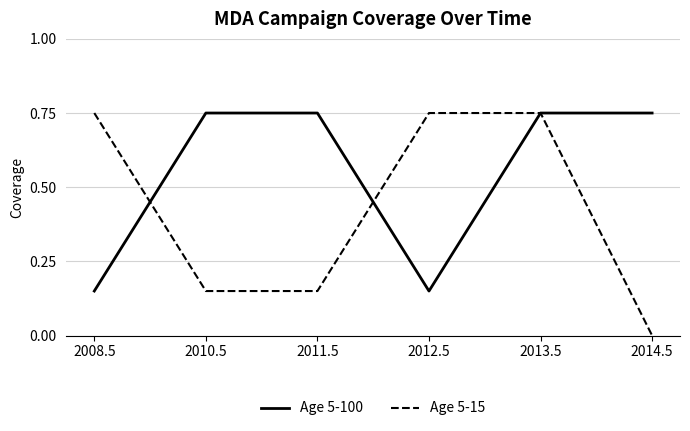

Which label corresponds to the smallest value in the chart?

2014.5